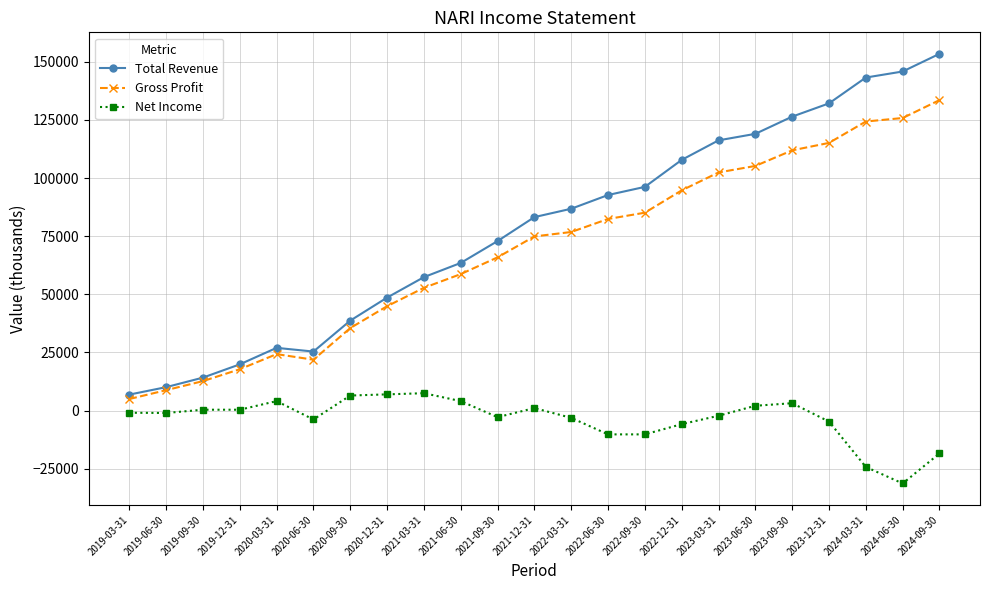

Which series has the largest range (max minus min)?

Total Revenue